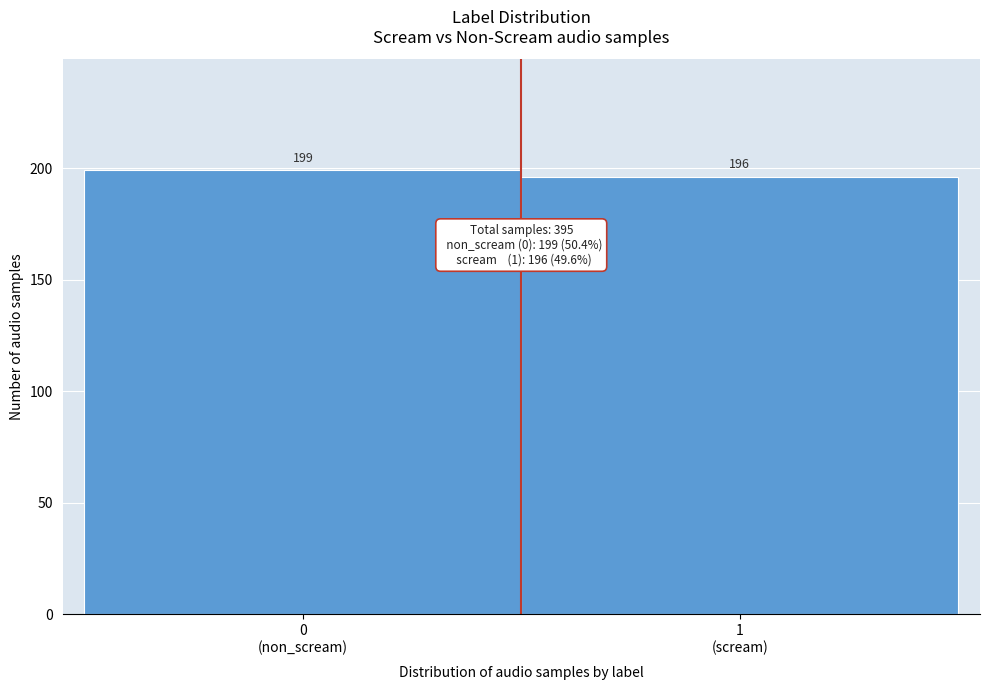

Reading left to right, what are all the values shown in this chart?

199	196